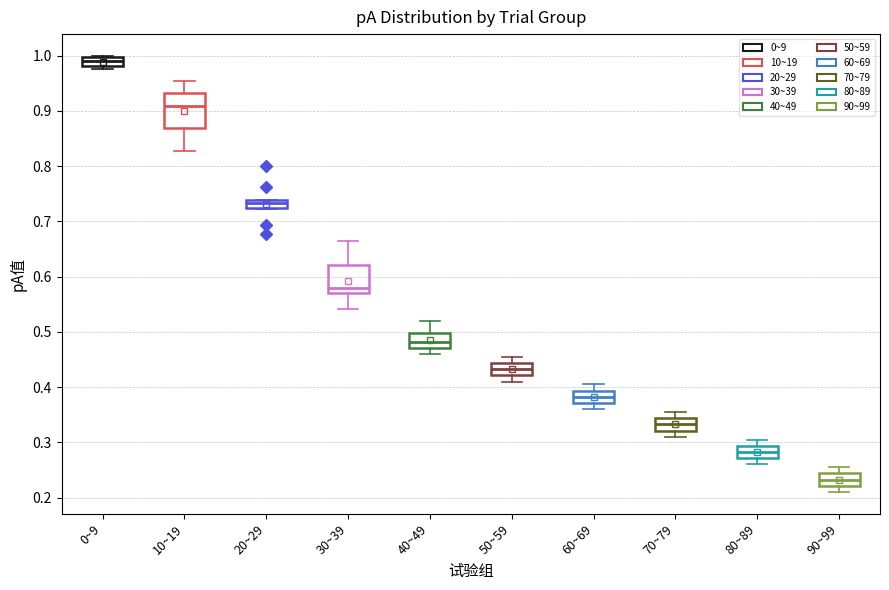

Which box's median line is the highest?

0~9